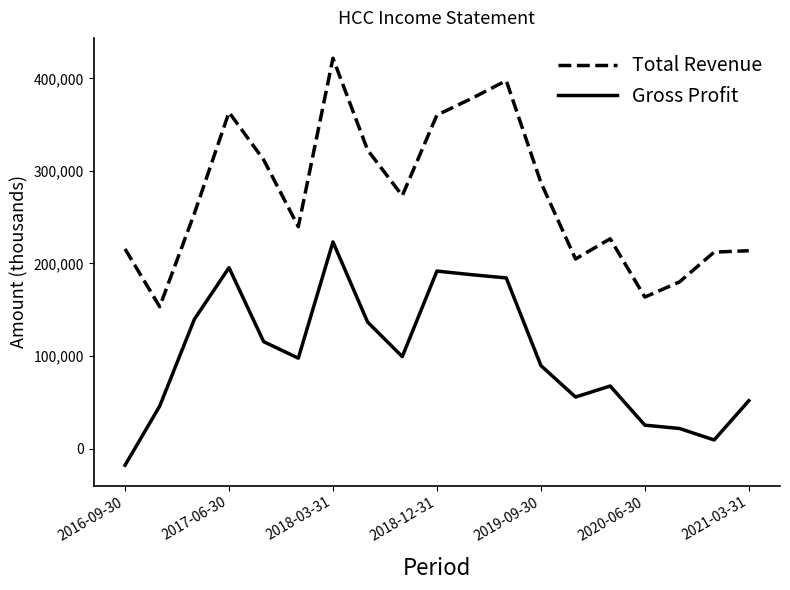

List the series in order of their peak value, highest first.

Total Revenue, Gross Profit